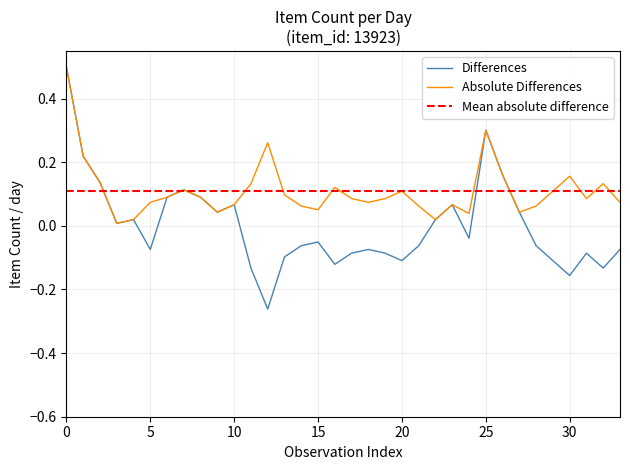

What is the difference between the second highest and second lowest values?

0.5